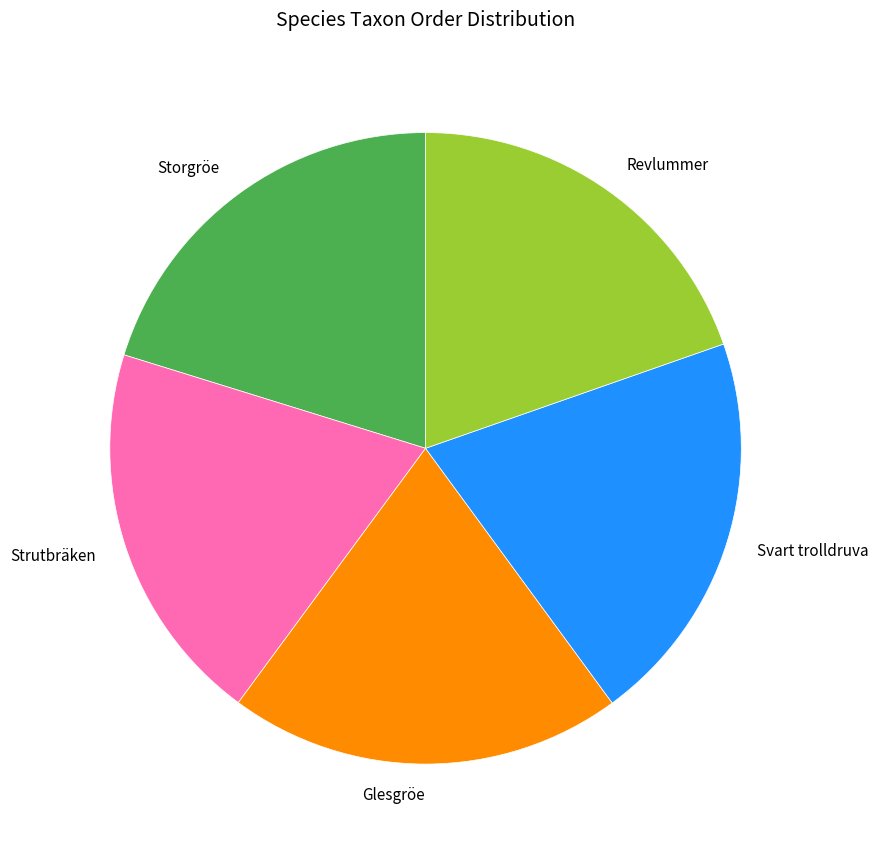

What is the ratio of the value at Revlummer to the value at Glesgröe?

1.0